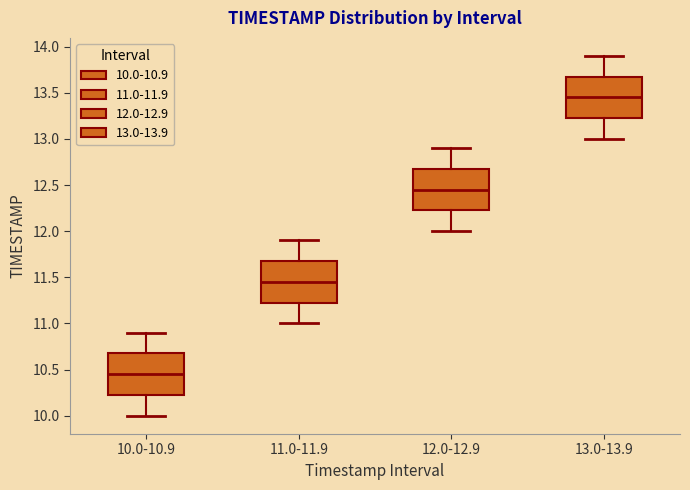

Where does the upper whisker of the box for 13.0-13.9 end on the y-axis? The values are not printed on the chart, so give them approximately, as read against the axis.

13.90